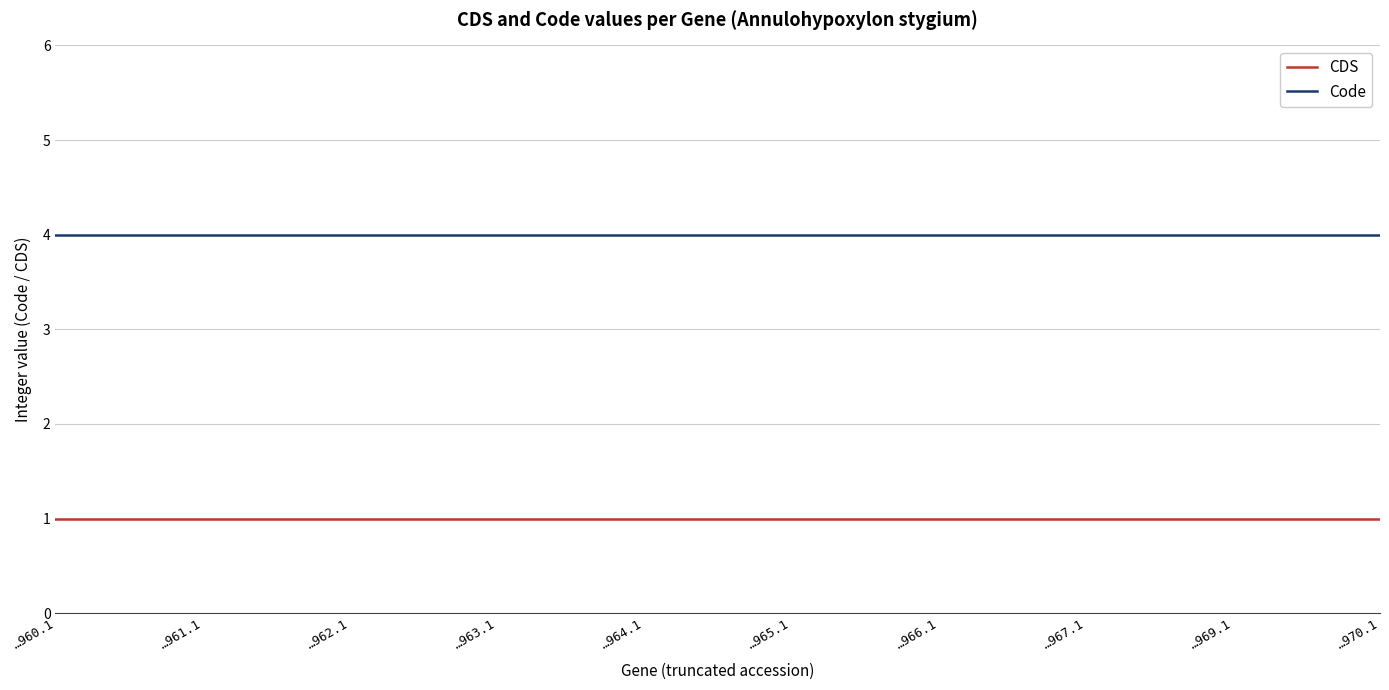

List the series in order of their overall mean, highest first.

Code, CDS